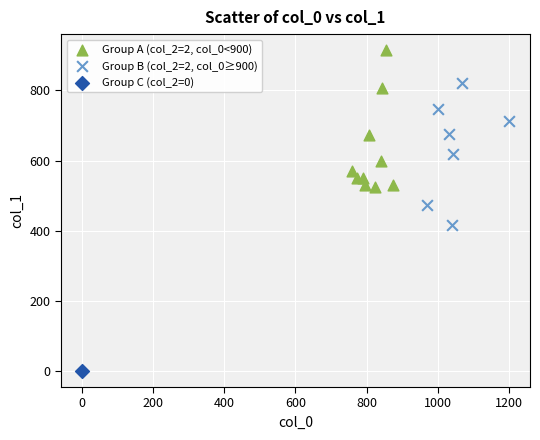

What are all the series names shown in the legend?

Group A (col_2=2, col_0<900), Group B (col_2=2, col_0≥900), Group C (col_2=0)